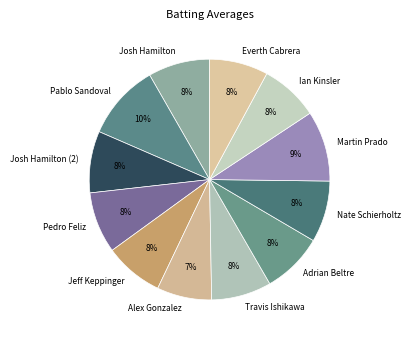

Does any single category account for the majority?

No